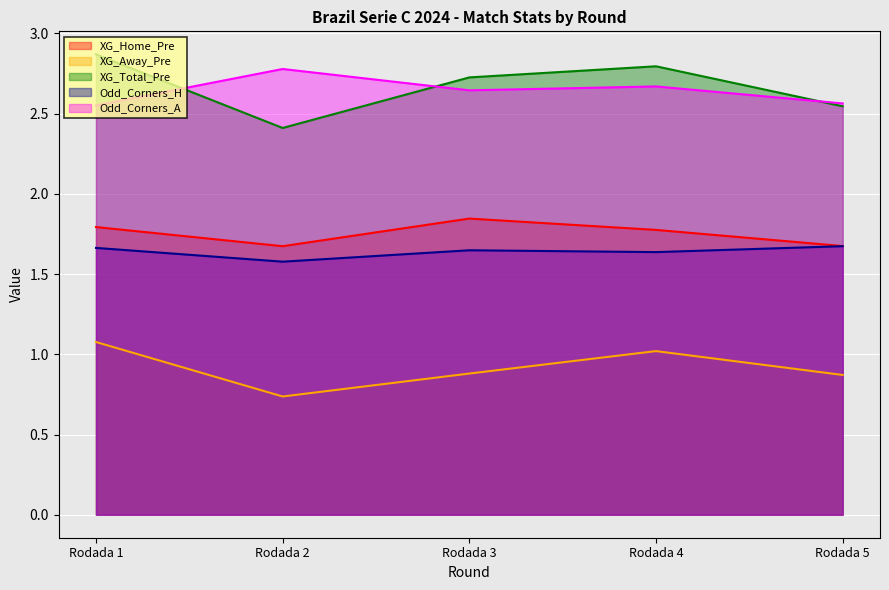

The value of Odd_Corners_H at Rodada 3 is 0.6. True or false?

False